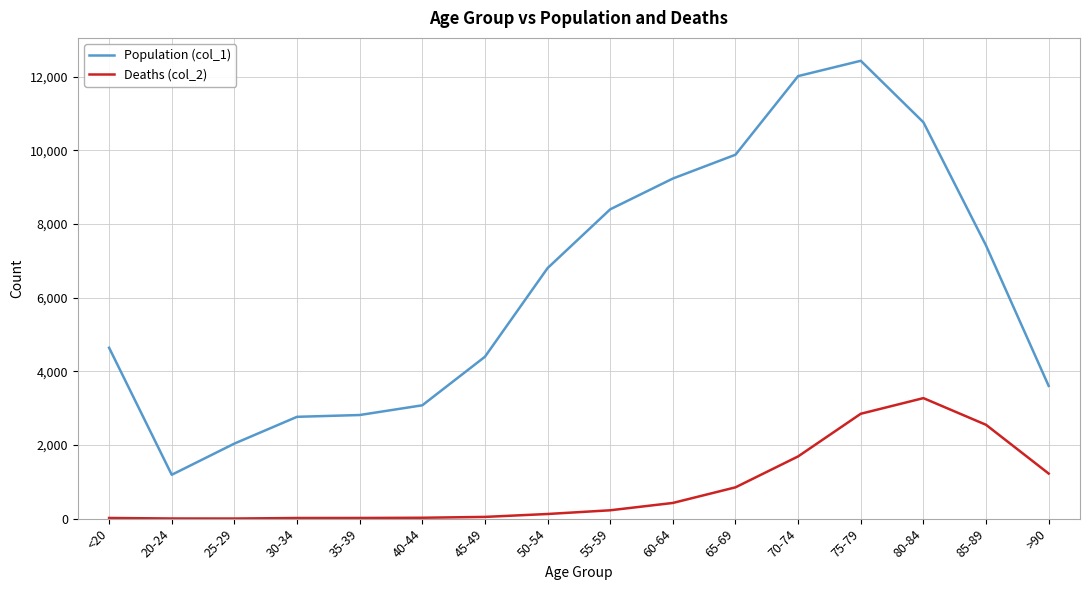

Between 85-89 and >90, which series saw the biggest shift?

Population (col_1)